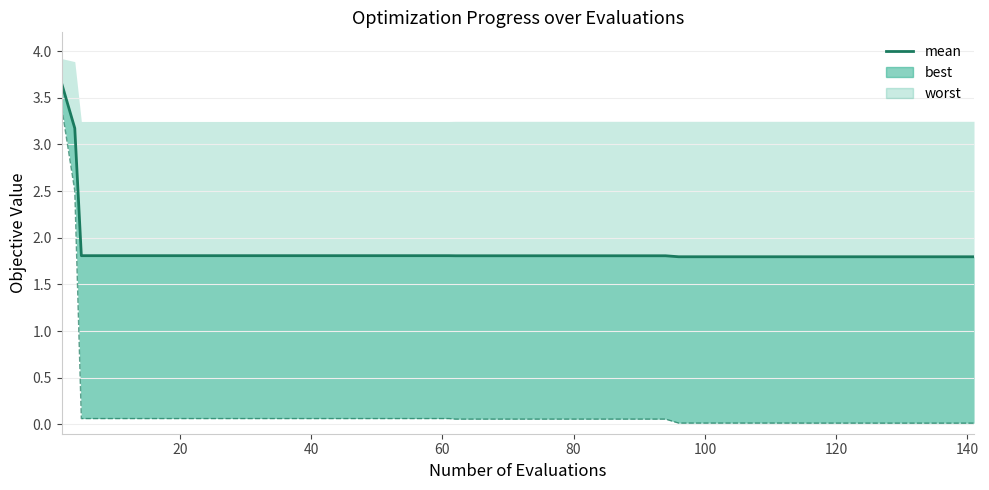

True or false: best (line) and mean intersect in this chart.

False